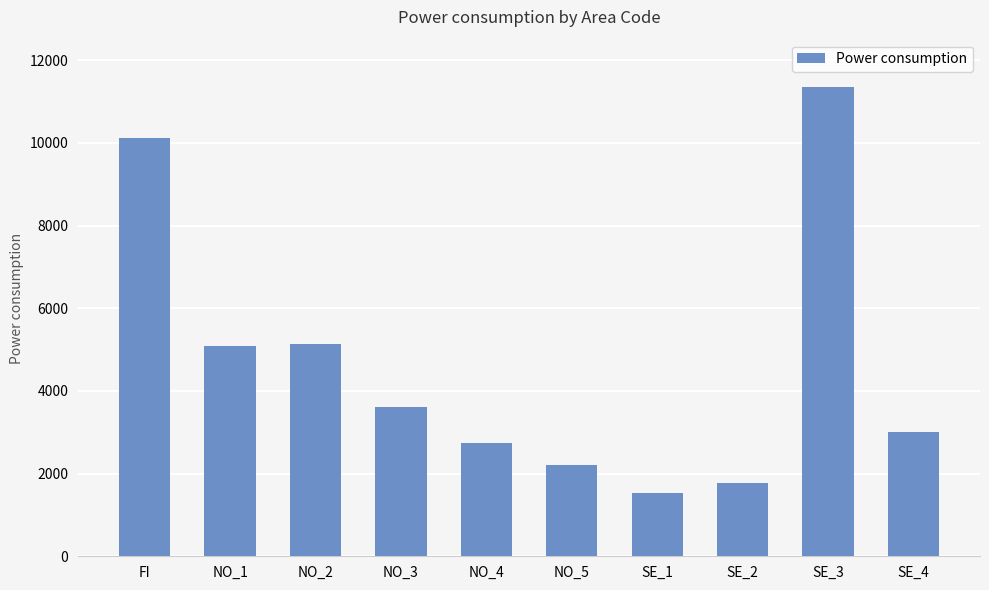

Which label corresponds to the largest value in the chart?

SE_3